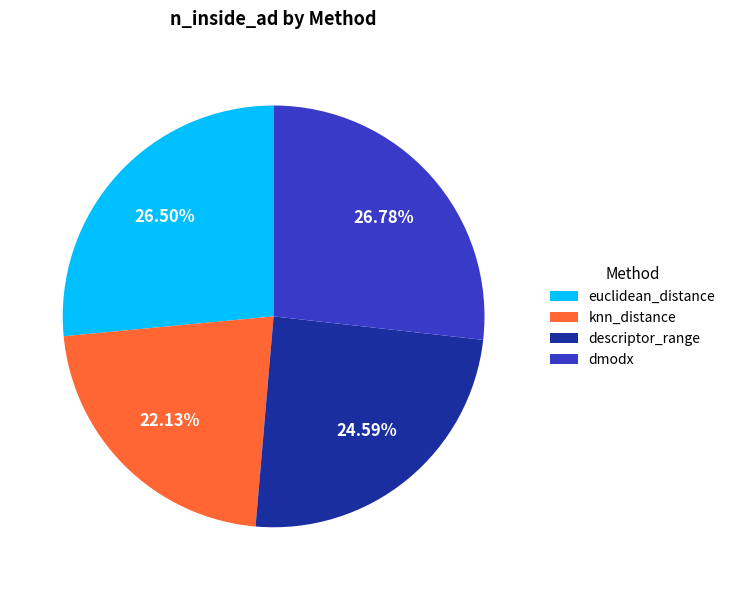

Is there a majority slice in this chart?

No